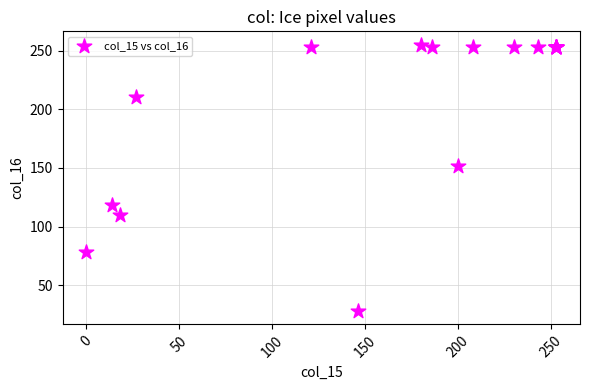

What Y value in the scatter plot is closest to 141?

152